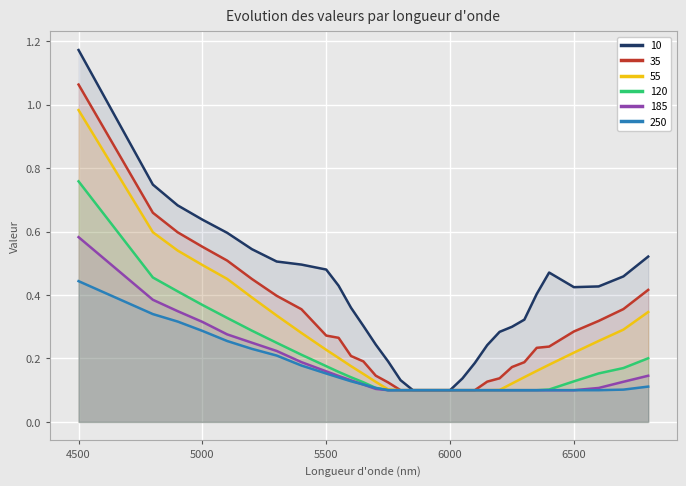

How many lines are shown in the chart?

6